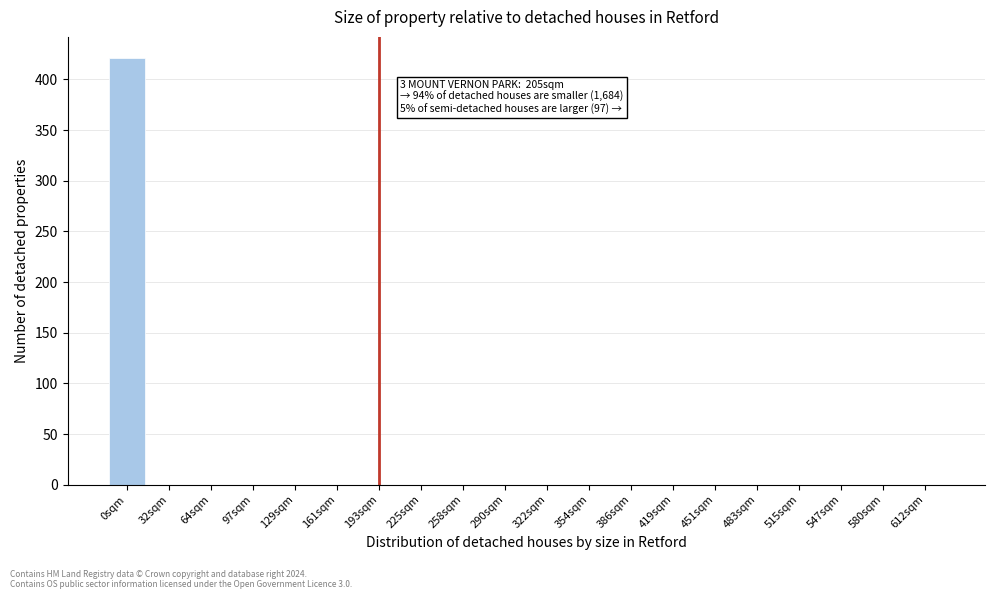

Reading left to right, extract all data points from this chart.

0sqm=421	32sqm=0	64sqm=0	97sqm=0	129sqm=0	161sqm=0	193sqm=0	225sqm=0	258sqm=0	290sqm=0	322sqm=0	354sqm=0	386sqm=0	419sqm=0	451sqm=0	483sqm=0	515sqm=0	547sqm=0	580sqm=0	612sqm=0